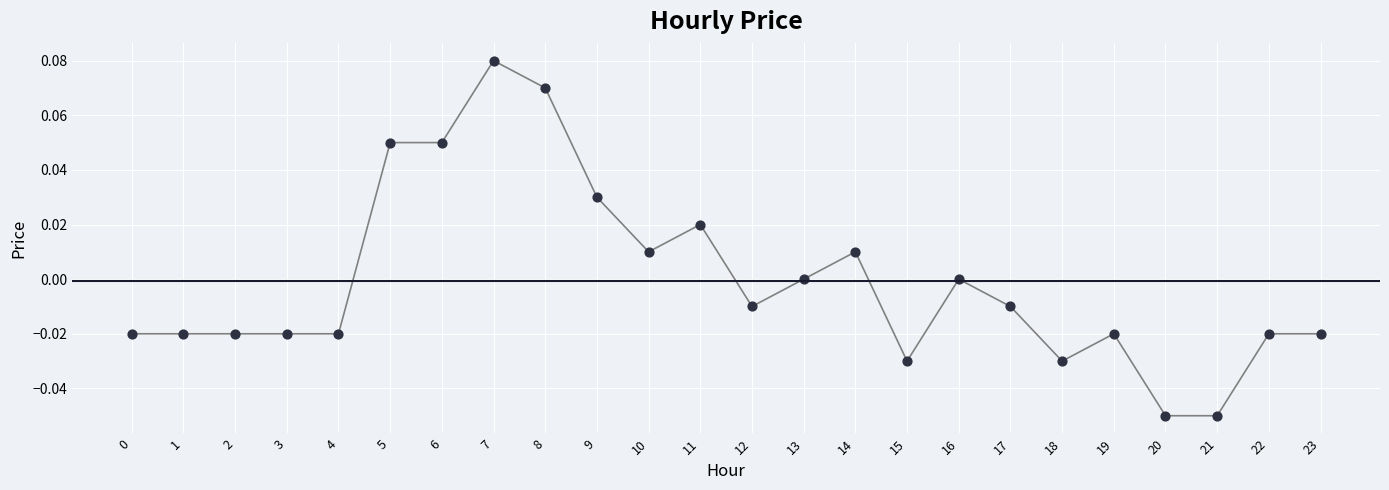

How many points are shown in the scatter plot?

24